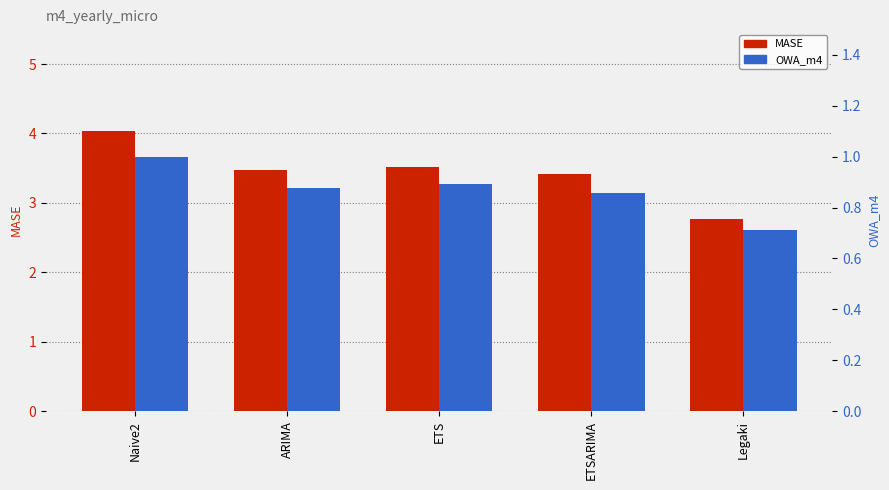

What is the maximum value for OWA_m4?

1.0